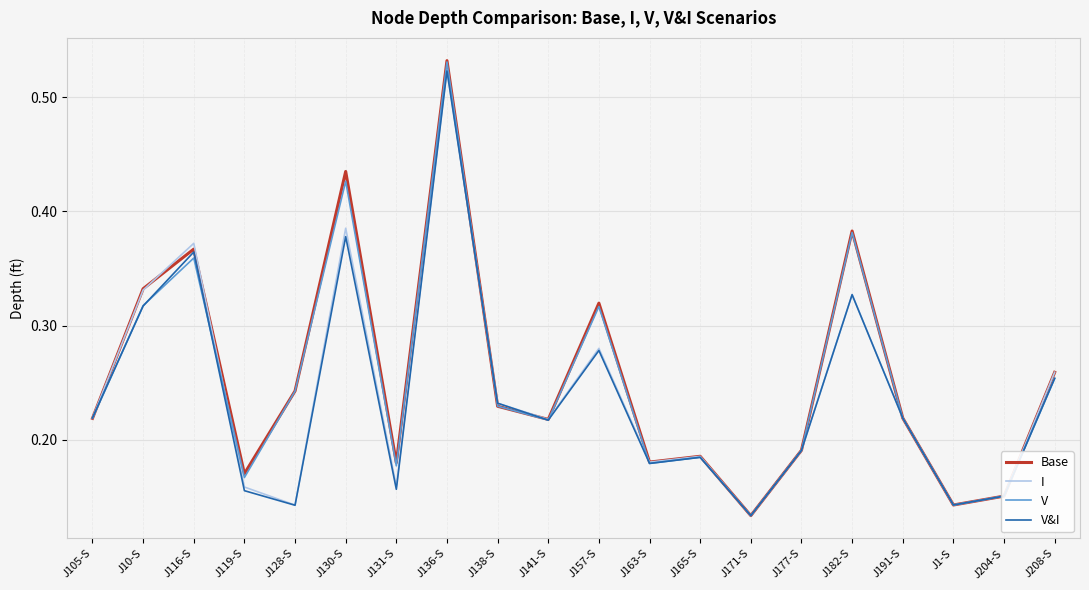

How many lines are shown in the chart?

4